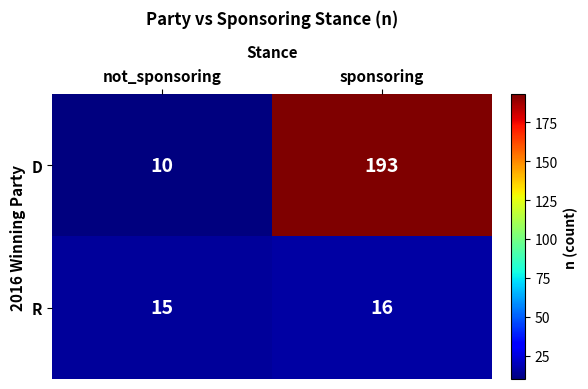

What is the difference between the maximum and minimum values in the D series?

183